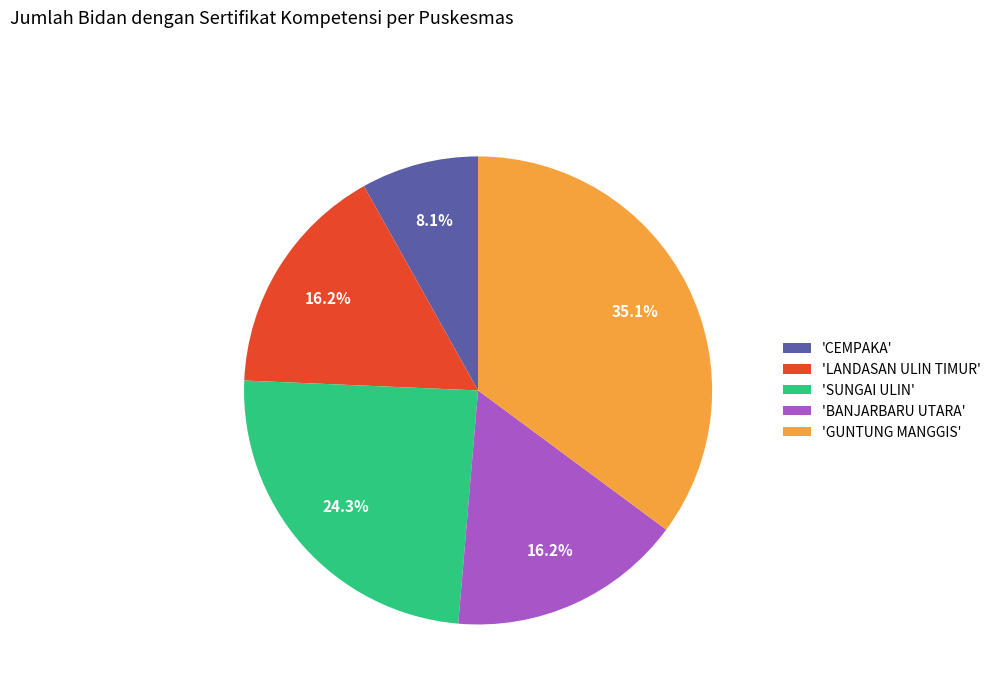

Between 'GUNTUNG MANGGIS' and 'LANDASAN ULIN TIMUR', which is larger?

'GUNTUNG MANGGIS'